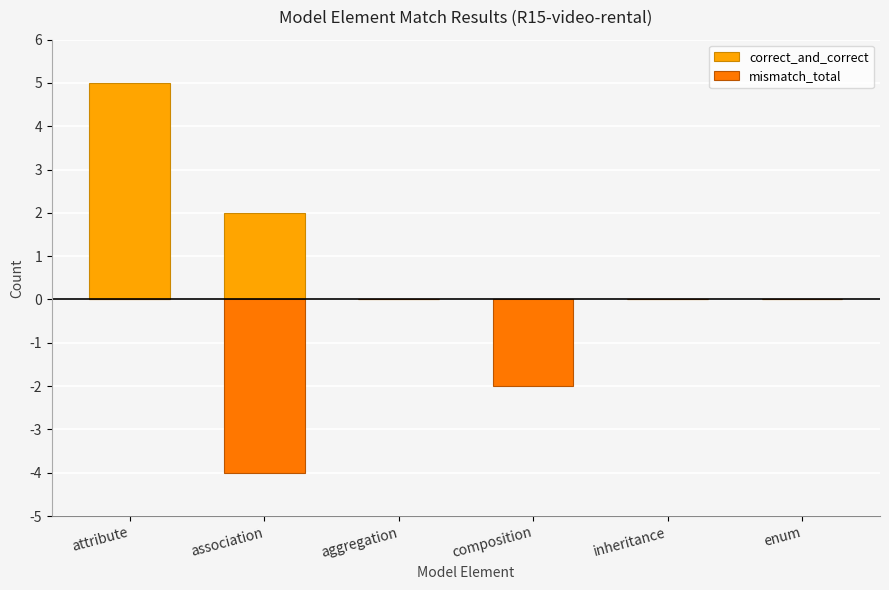

Reading left to right, list all the values displayed in this chart.

correct_and_correct: attribute=5	association=2	aggregation=0	composition=0	inheritance=0	enum=0
mismatch_total: attribute=0	association=-4	aggregation=0	composition=-2	inheritance=0	enum=0